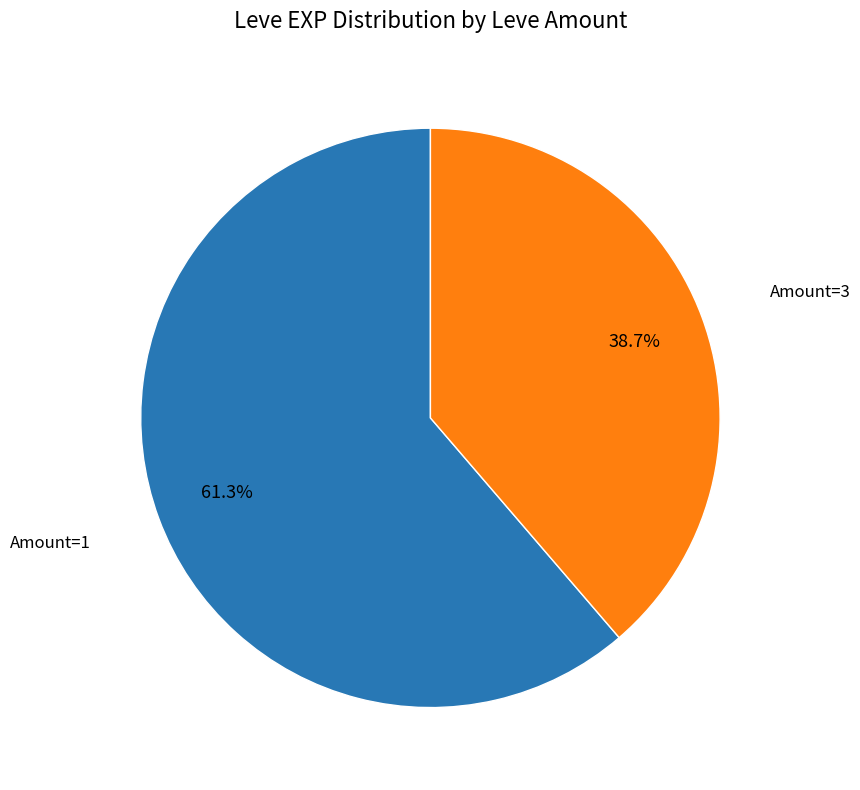

Is there a majority slice in this chart?

Yes